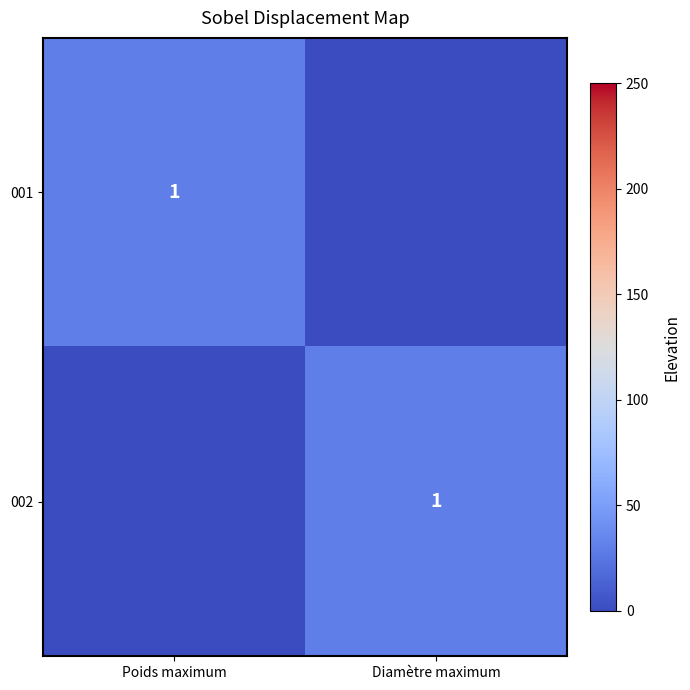

Is it true that 002 equals 0 at Diamètre maximum?

False